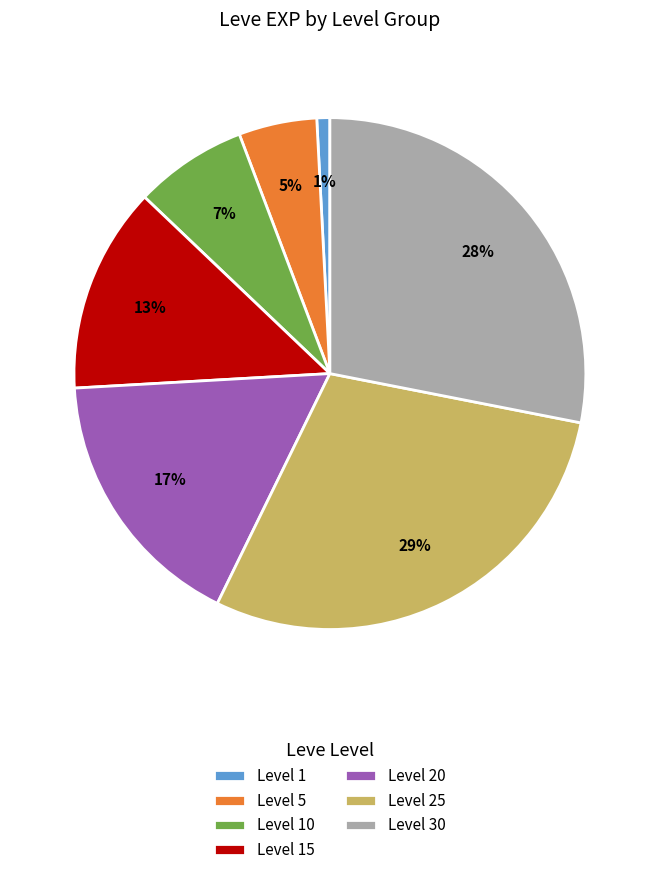

Is it true that Level 10 is 13% of the pie?

False